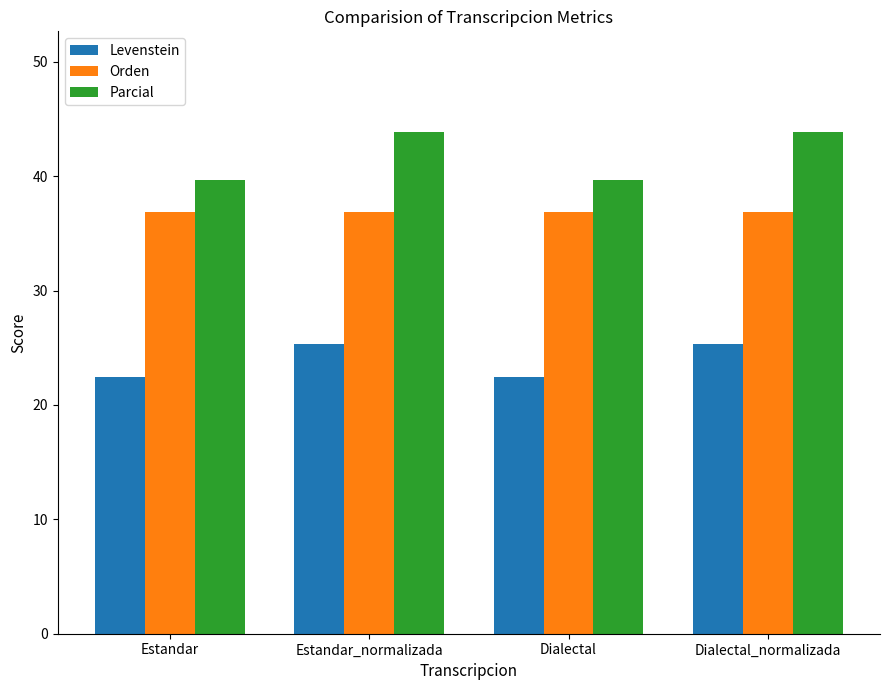

Does the chart contain any negative values?

No